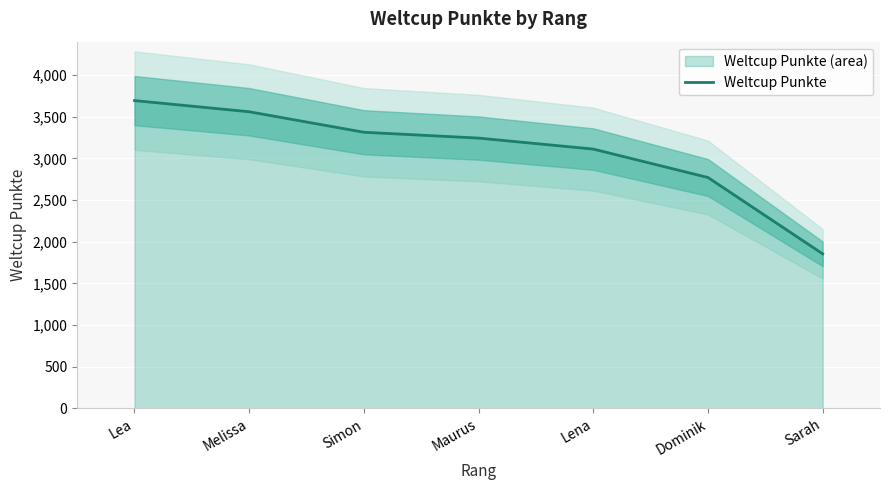

True or false: the data has more than 1 interior local peaks.

False